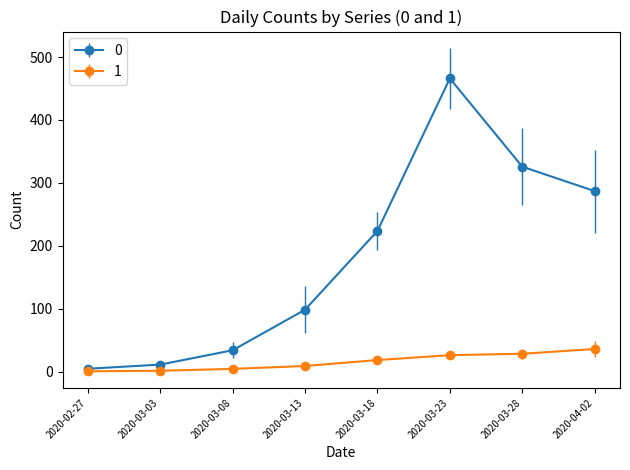

At how many categories does at least one series exceed 160?

4